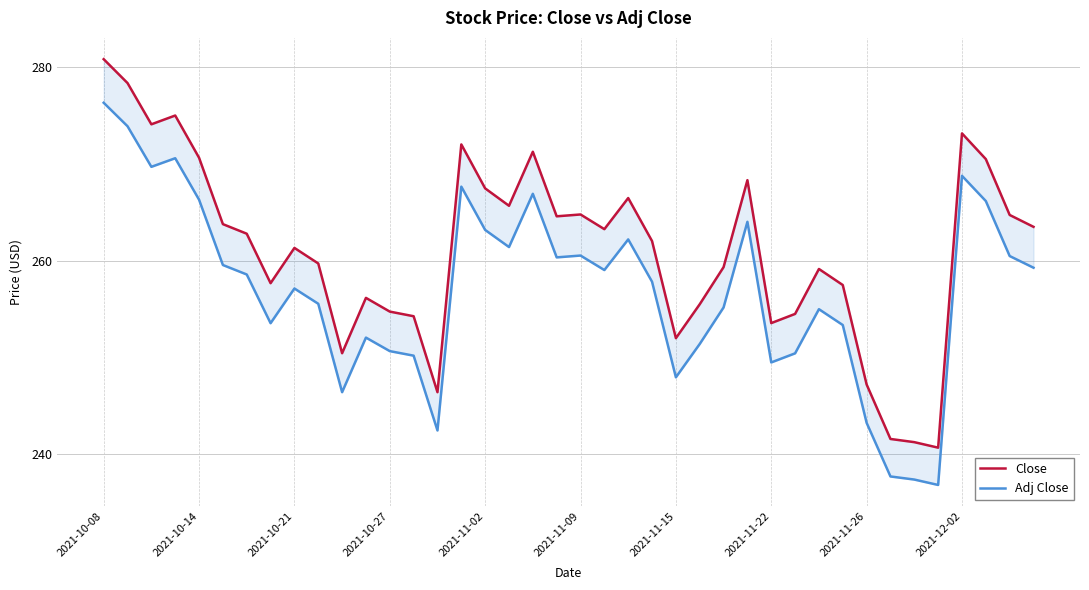

Which category has the highest value in the Close series?

2021-10-08